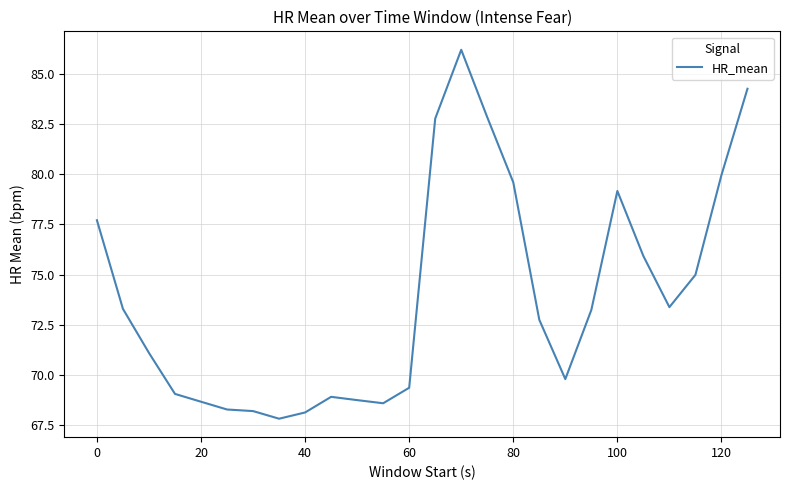

What is the difference between the maximum and minimum values?

18.4